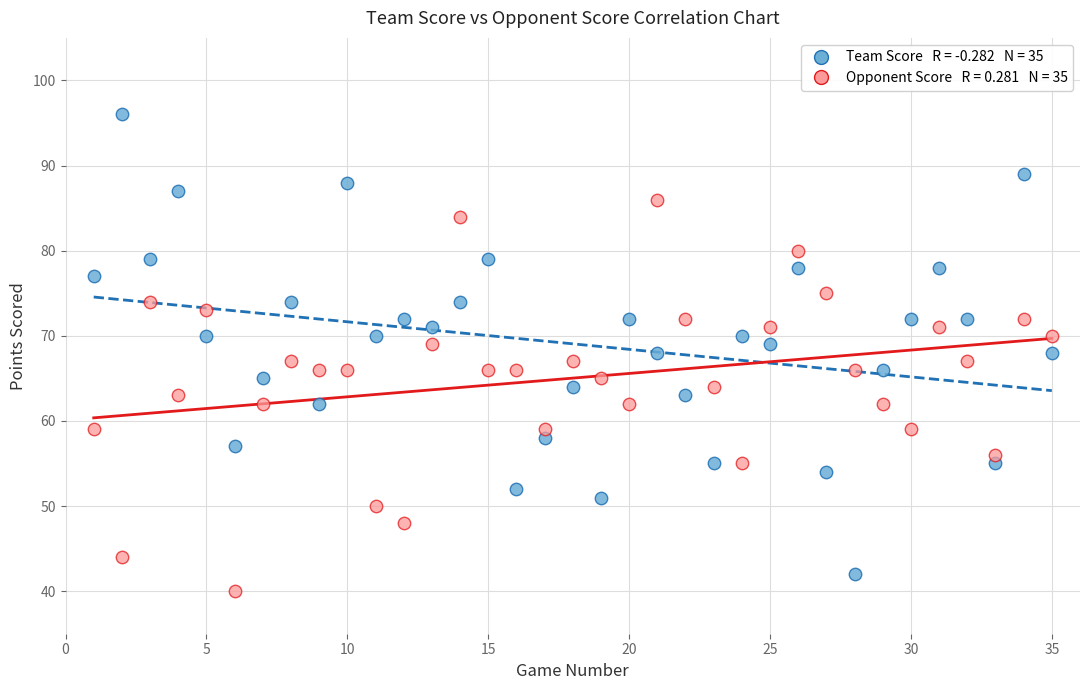

Across all data points, what is the range of X values (max minus min)?

34